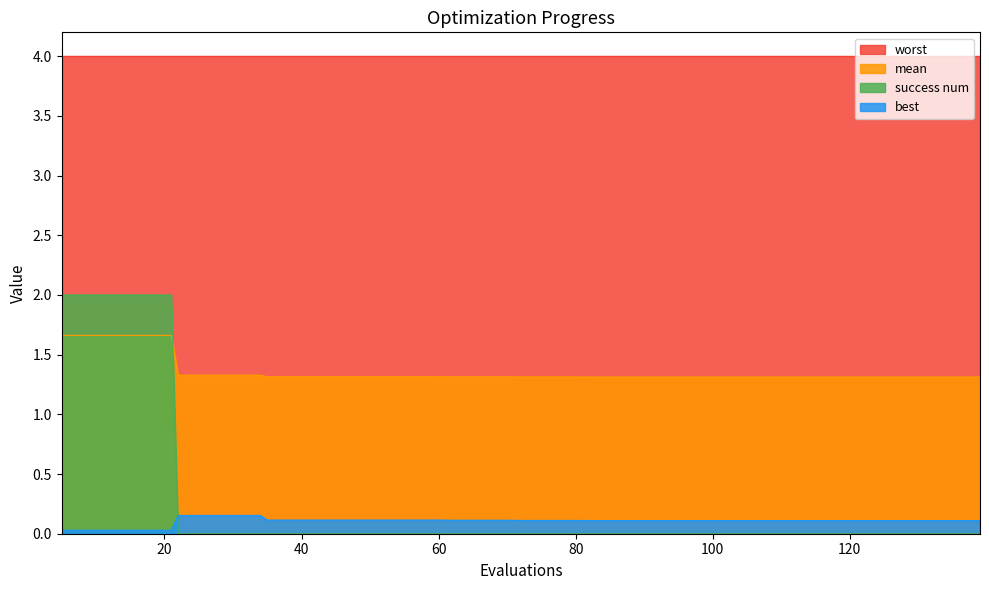

What is the greatest value displayed?

4.0